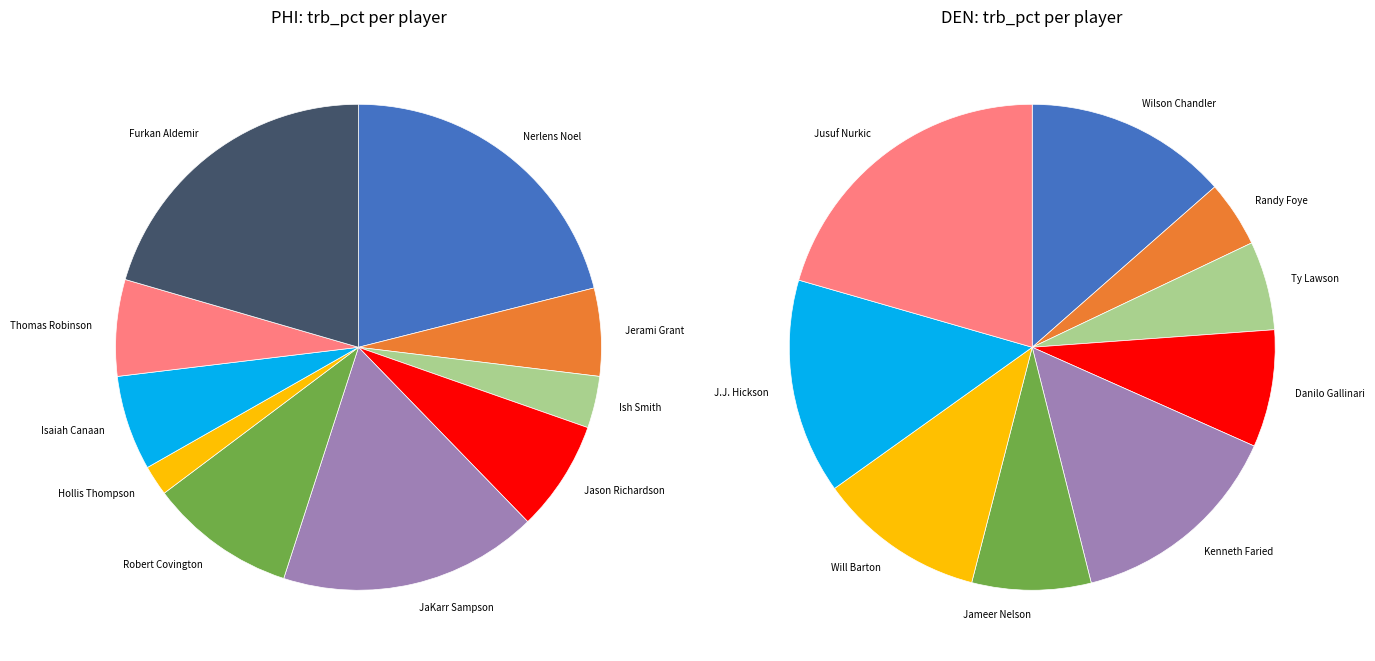

What is the change in value from Nerlens Noel to J.J. Hickson?

-7.7